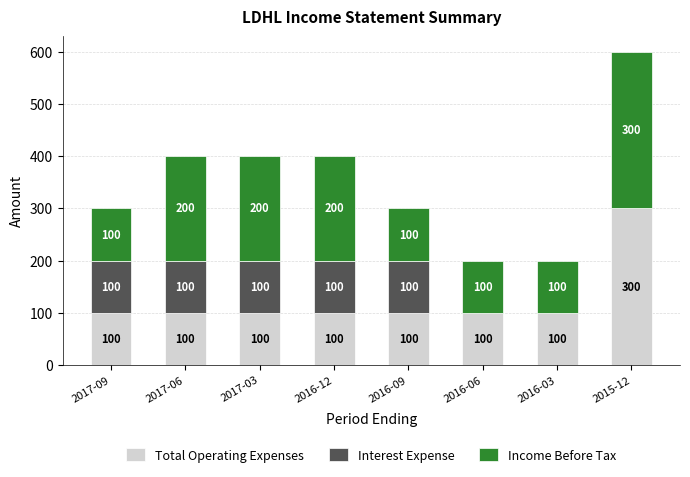

Which category has the highest value in the Total Operating Expenses series?

2015-12